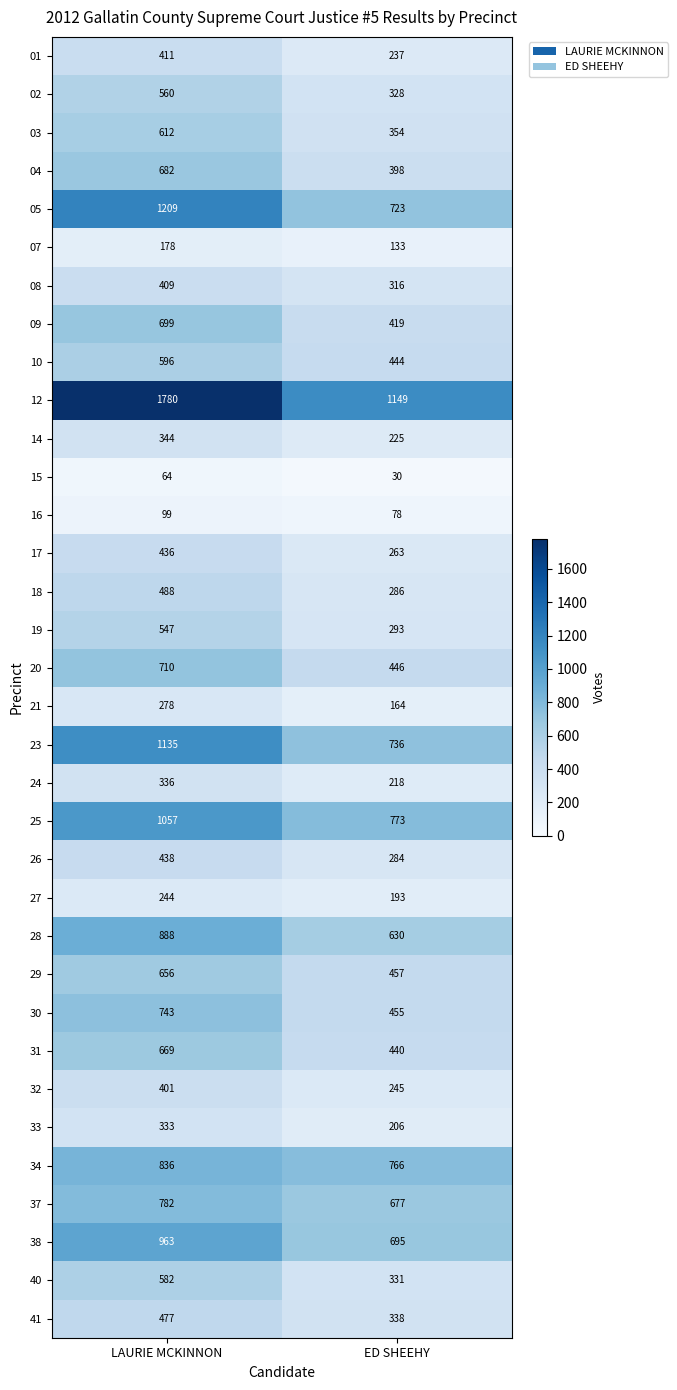

At which category is the sum across all series the highest?

LAURIE MCKINNON